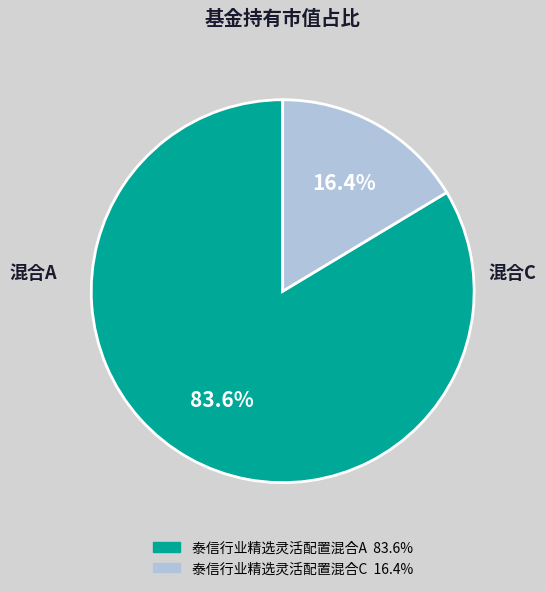

To the nearest percent, what percentage of the pie is 泰信行业精选灵活配置混合A?

84%